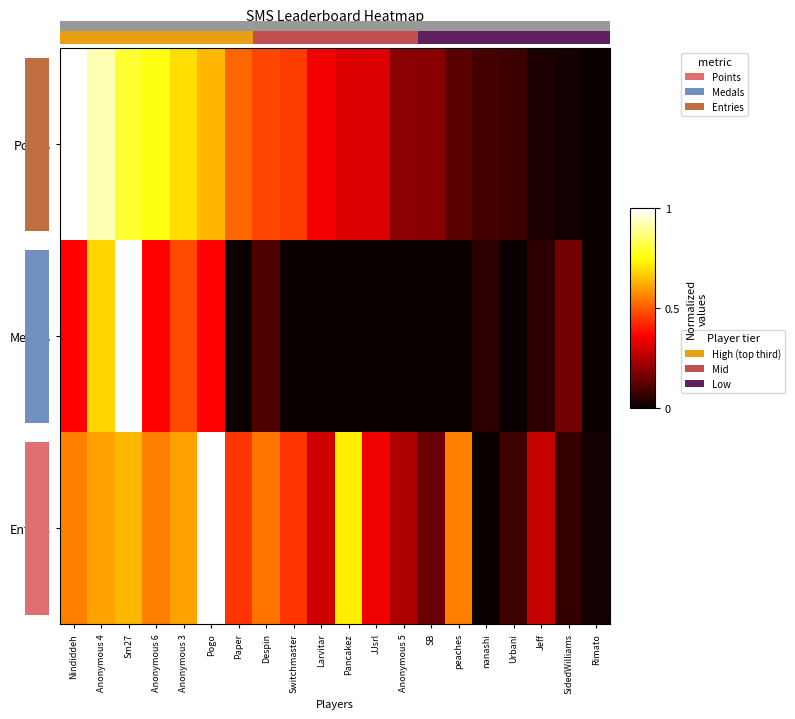

The Points series shows 0.3 at Pancakez. True or false?

True